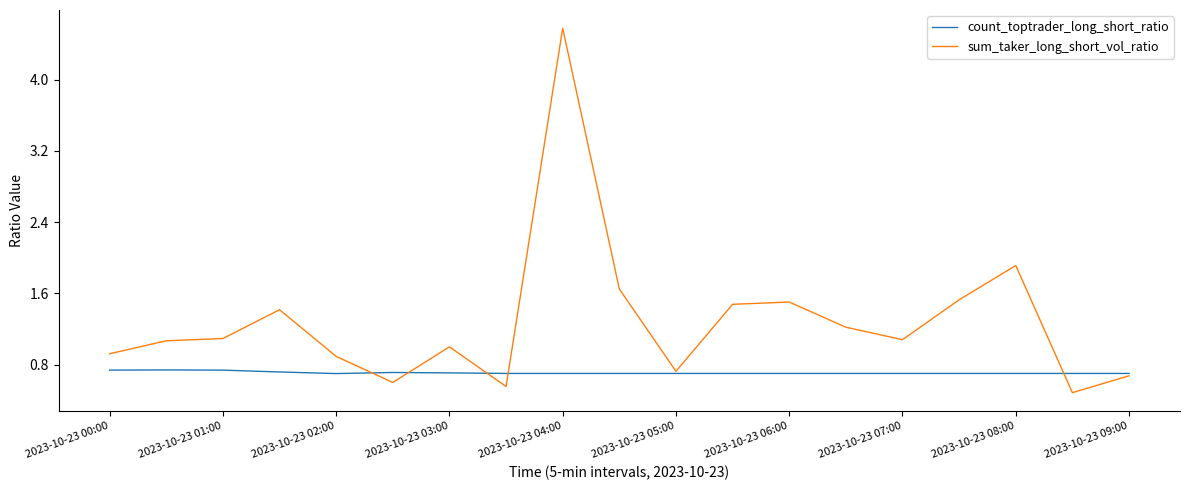

What is the maximum value for sum_taker_long_short_vol_ratio?

4.6